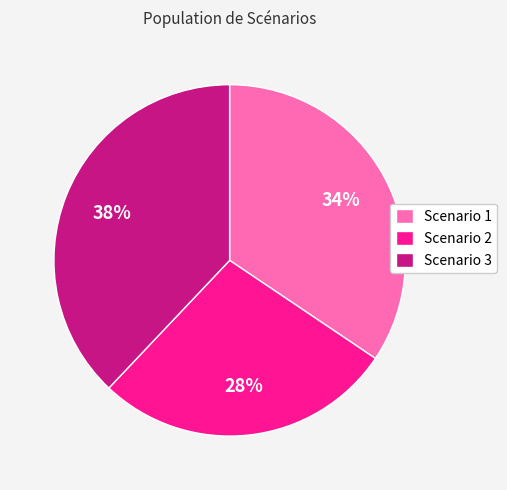

Is there any slice that represents more than half of the pie?

No